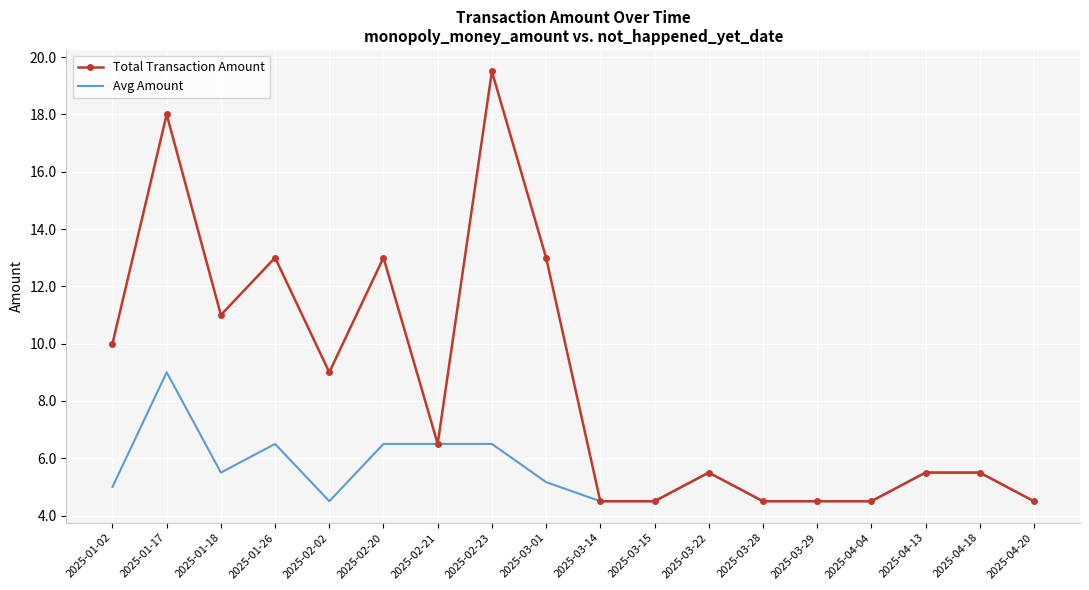

What are all the series names shown in the legend?

Total Transaction Amount, Avg Amount